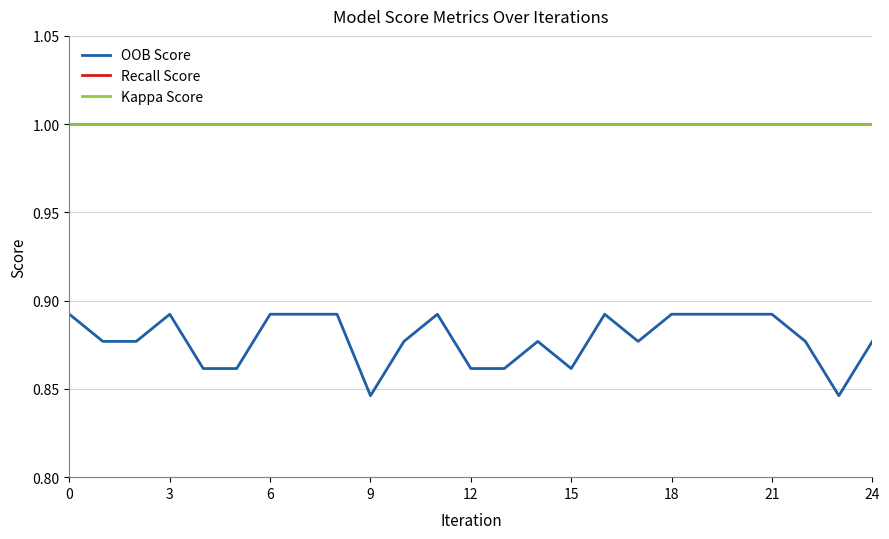

What is the greatest value displayed?

1.0